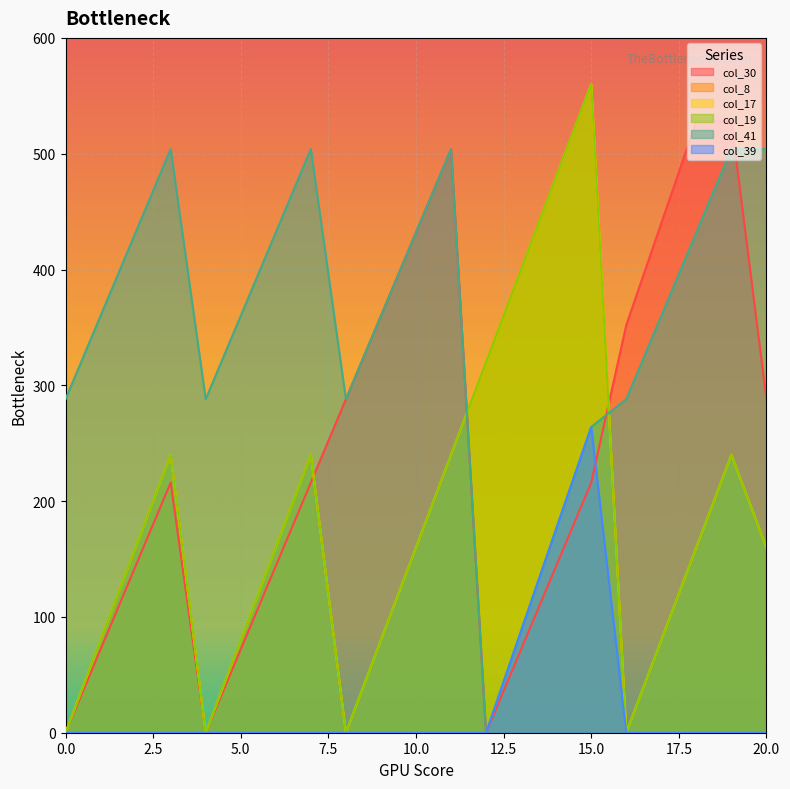

What is the maximum value for col_41?

504